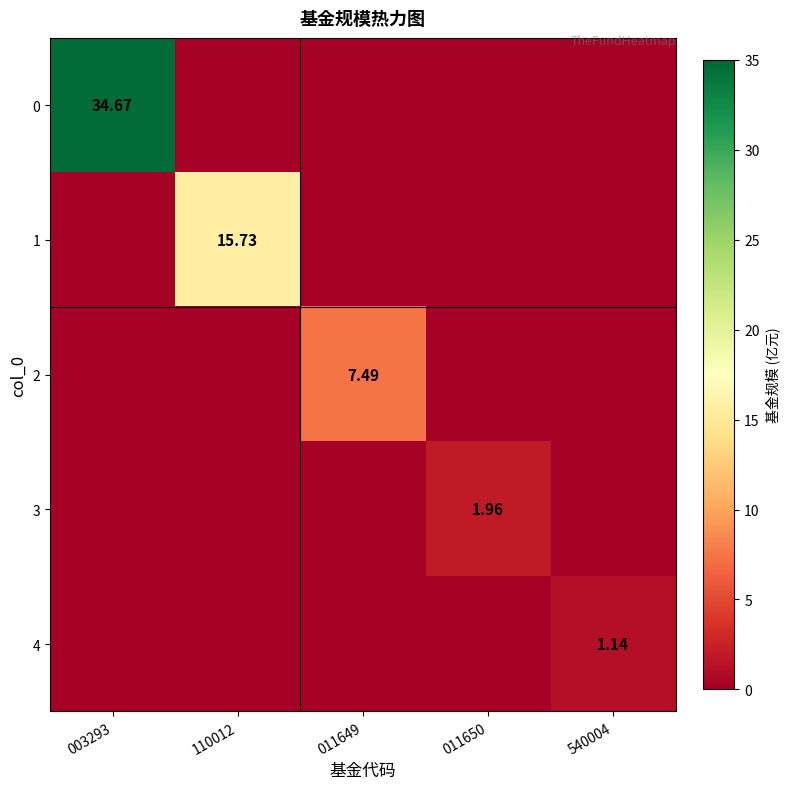

List the series in order of their peak value, lowest first.

4, 3, 2, 1, 0